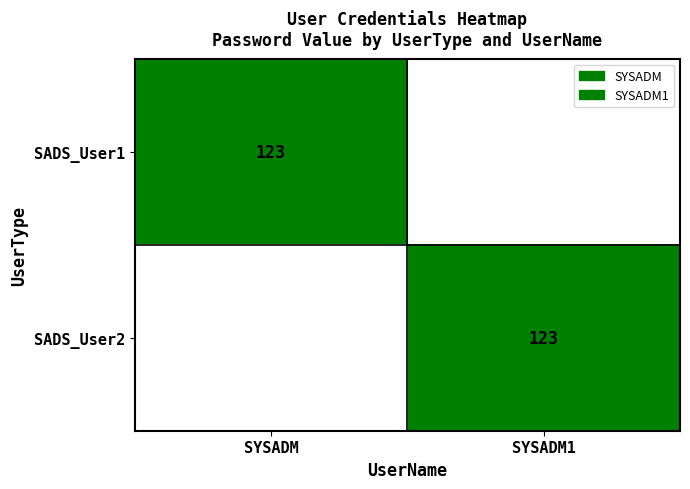

What is the total value across all series at SYSADM?

123